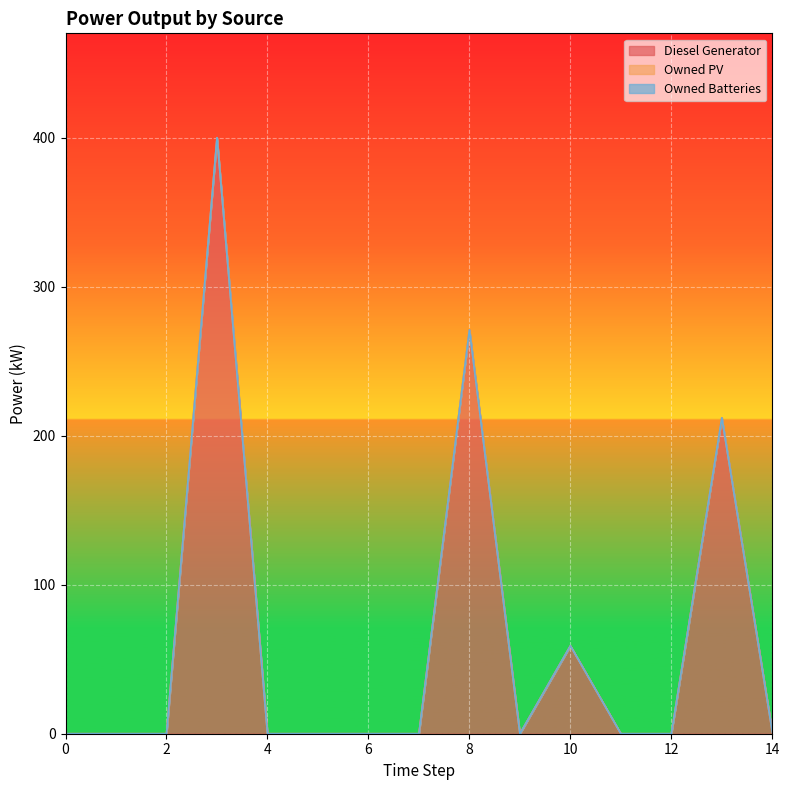

True or false: Diesel Generator and Owned Batteries intersect in this chart.

False